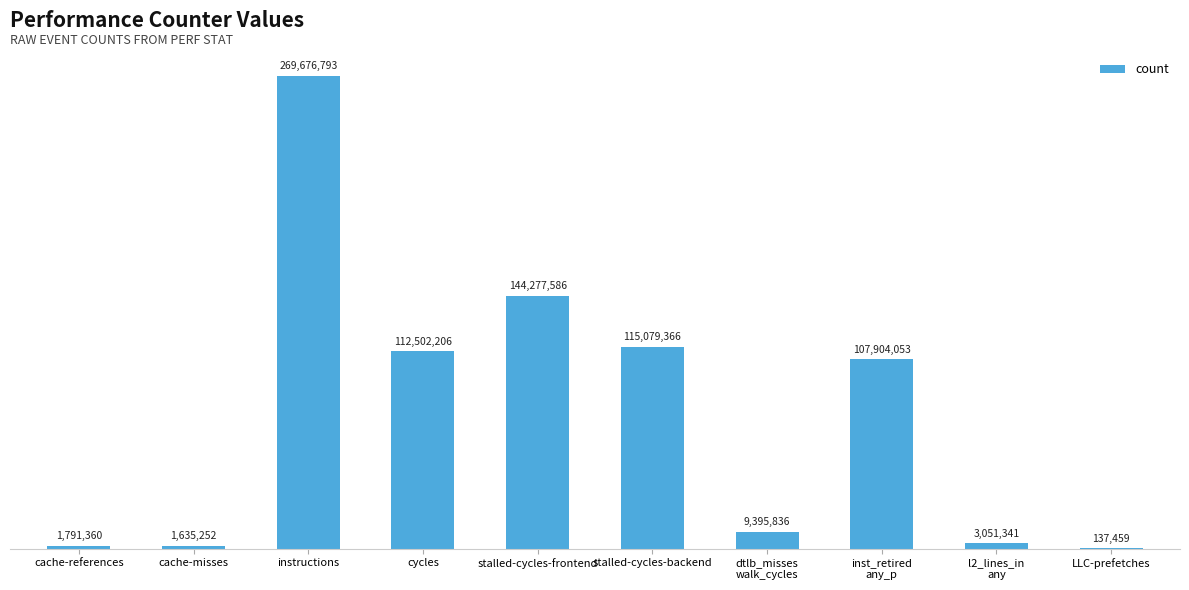

Reading right to left, transcribe all the data shown in this chart.

LLC-prefetches=137459	l2_lines_in
any=3051341	inst_retired
any_p=107904053	dtlb_misses
walk_cycles=9395836	stalled-cycles-backend=115079366	stalled-cycles-frontend=144277586	cycles=112502206	instructions=269676793	cache-misses=1635252	cache-references=1791360